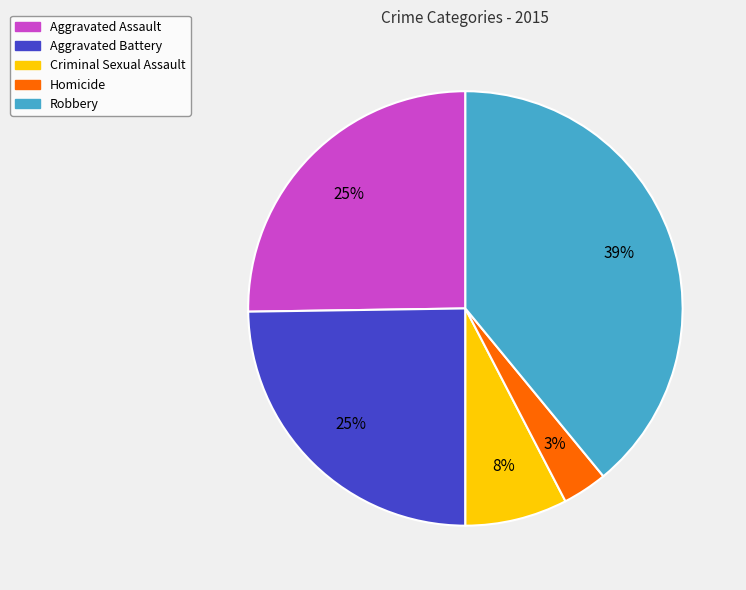

To the nearest percent, what portion does Aggravated Battery represent?

25%